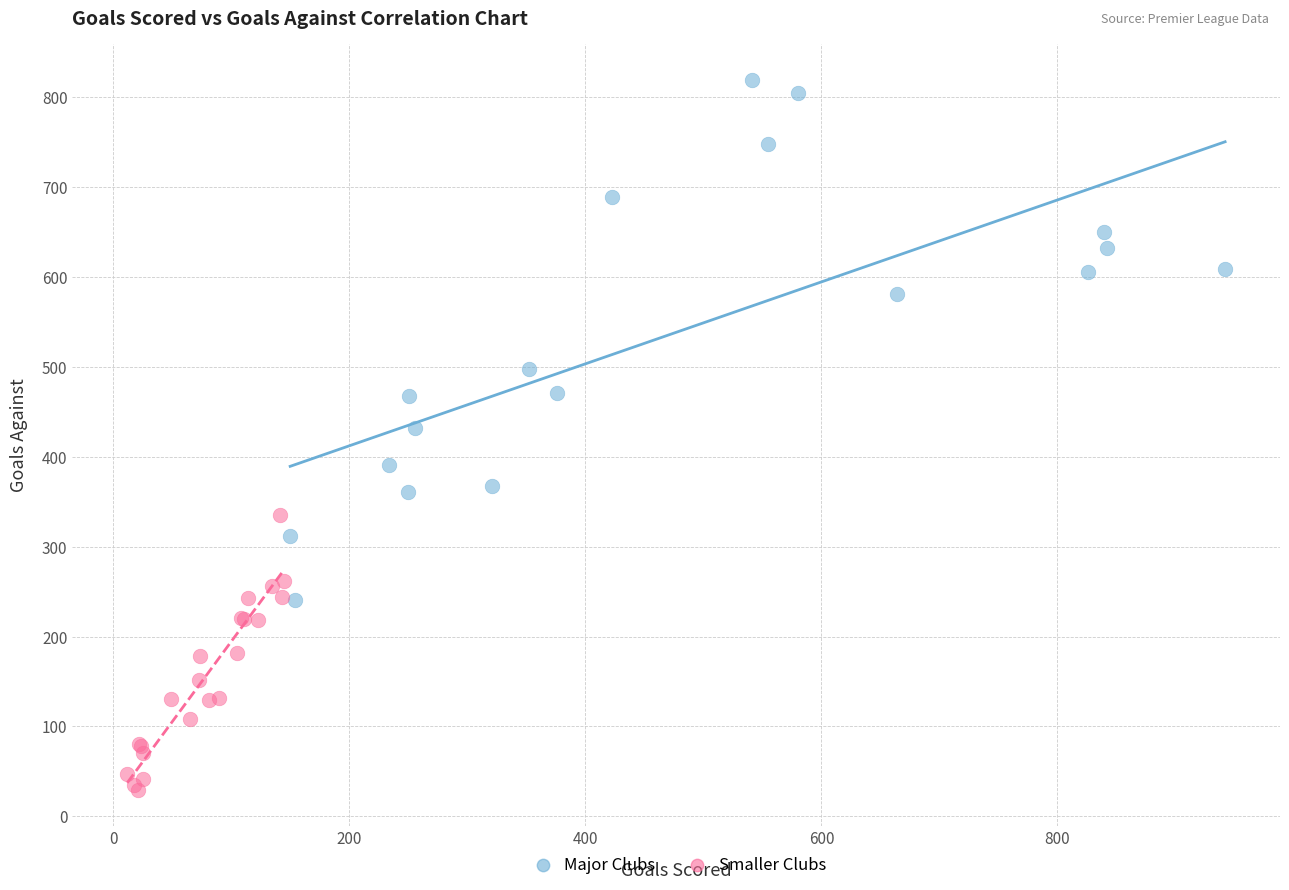

Which series contains the lowest Y value?

Smaller Clubs